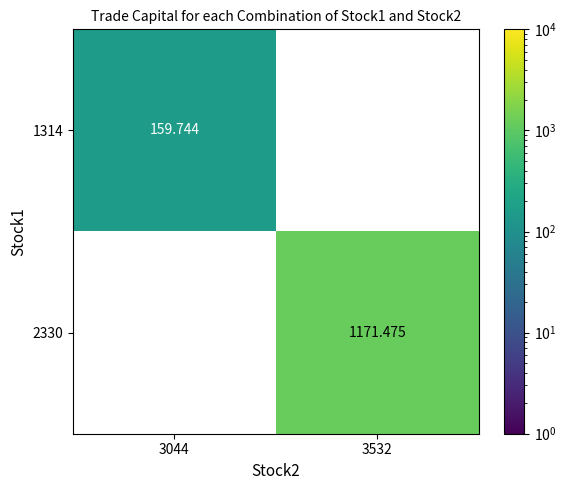

How many positive values does the 2330 series have?

1